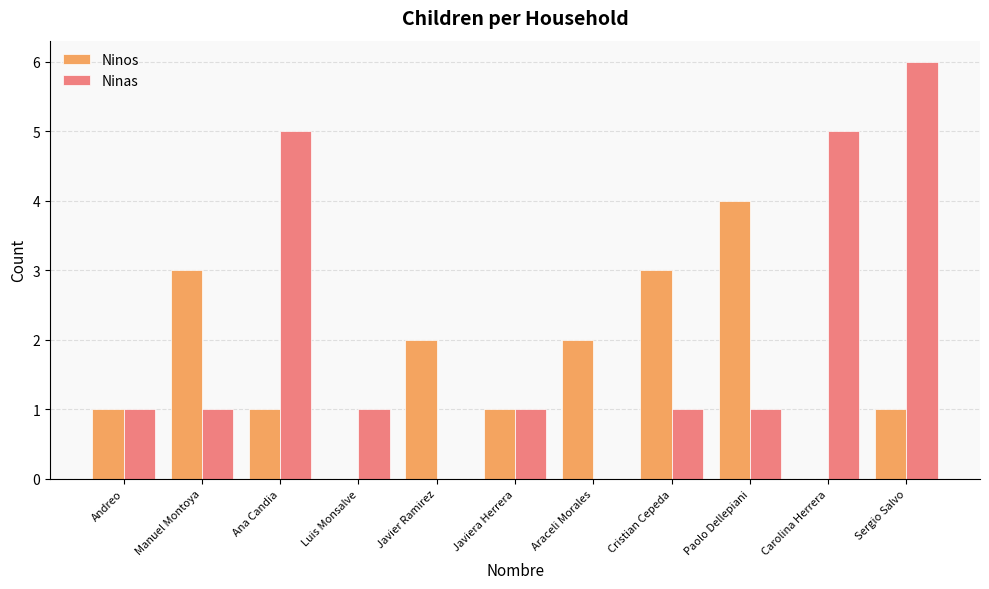

Which series changed the most between Javiera Herrera and Carolina Herrera?

Ninas